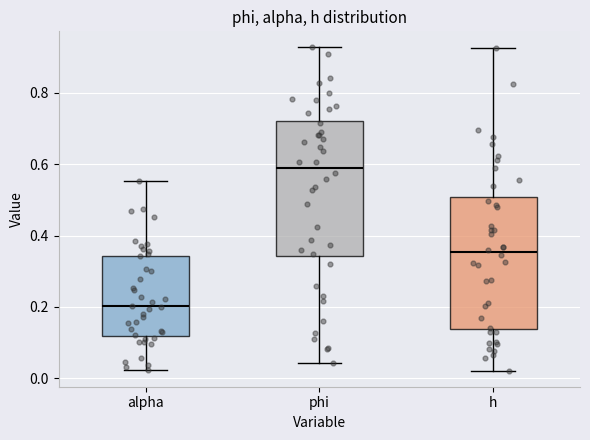

Reading left to right, read every box against the y-axis: the position of its median line, the range the box covers, and the ends of its whiskers. The values are not printed on the chart, so give them approximately, as read against the axis.

alpha: median 0.20, box 0.12 to 0.34, whiskers 0.02 to 0.56
phi: median 0.60, box 0.34 to 0.72, whiskers 0.04 to 0.92
h: median 0.36, box 0.14 to 0.50, whiskers 0.02 to 0.92